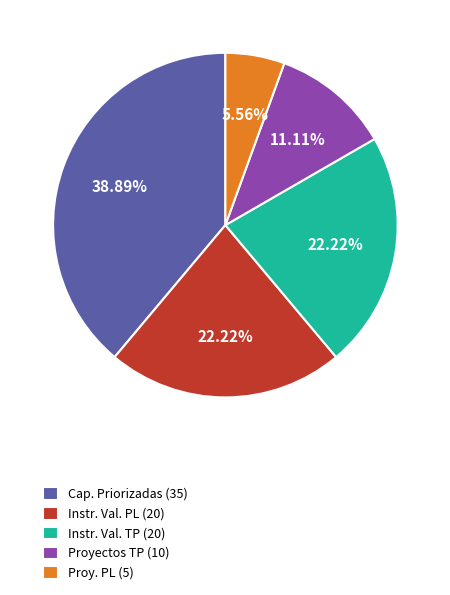

Is the sum of Instr. Val. PL (20) and Cap. Priorizadas (35) greater than half?

Yes